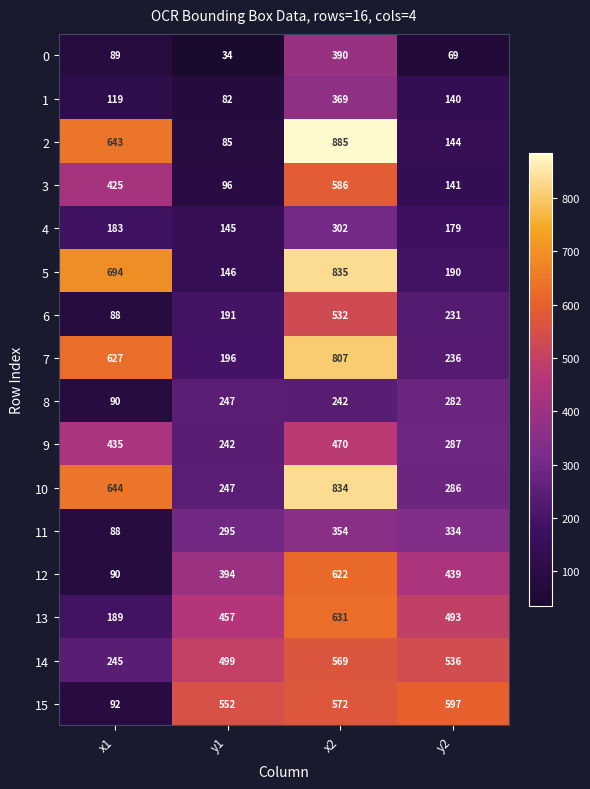

Rank the series by their maximum value, from highest to lowest.

2, 5, 10, 7, 13, 12, 15, 3, 14, 6, 9, 0, 1, 11, 4, 8